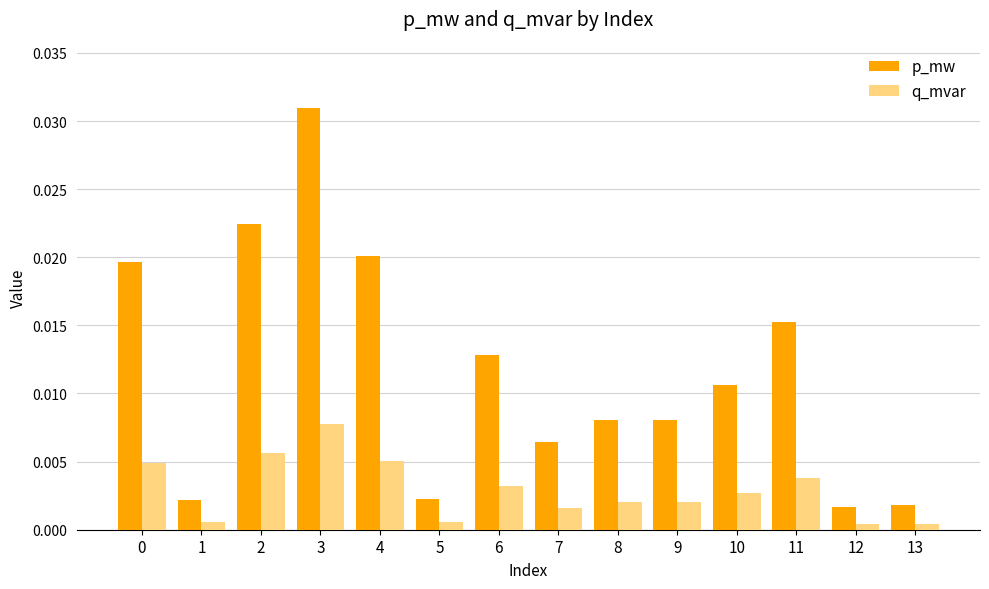

Which category has the highest value across all series?

3